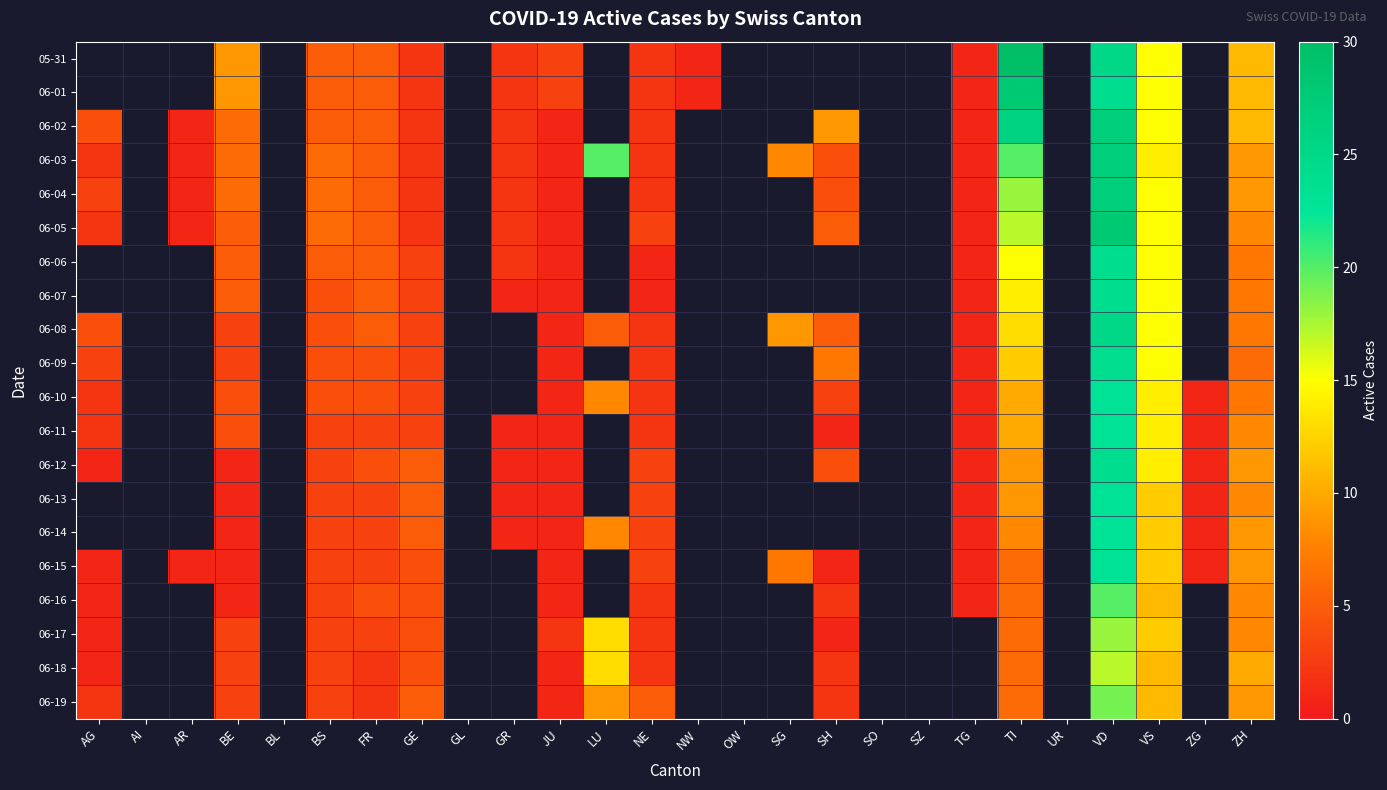

How many values in 06-14 are above zero?

14